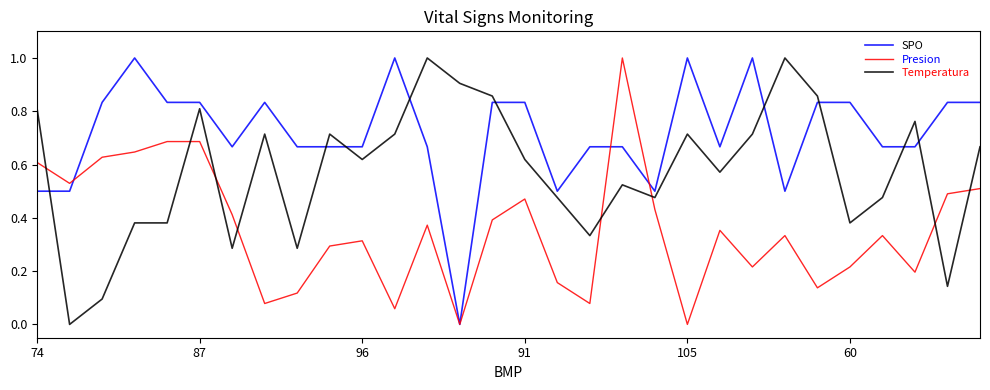

How many intersections are there between Temperatura and Presion?

8